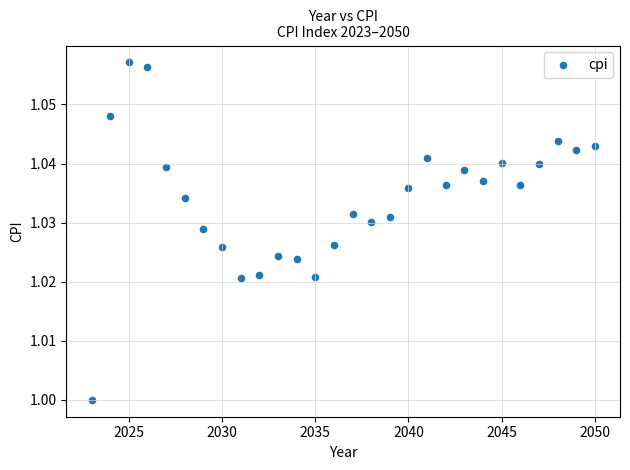

What is the range of X values (max minus min)?

27.0